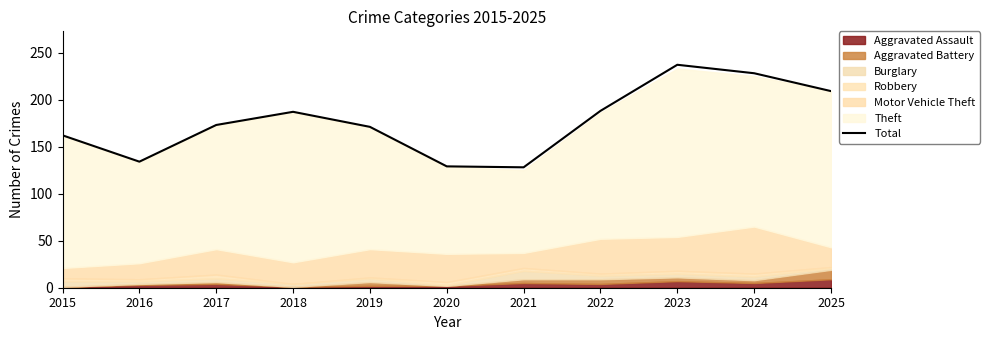

Reading left to right, what are all the values shown in this chart?

162	134	173	187	171	129	128	188	237	228	209